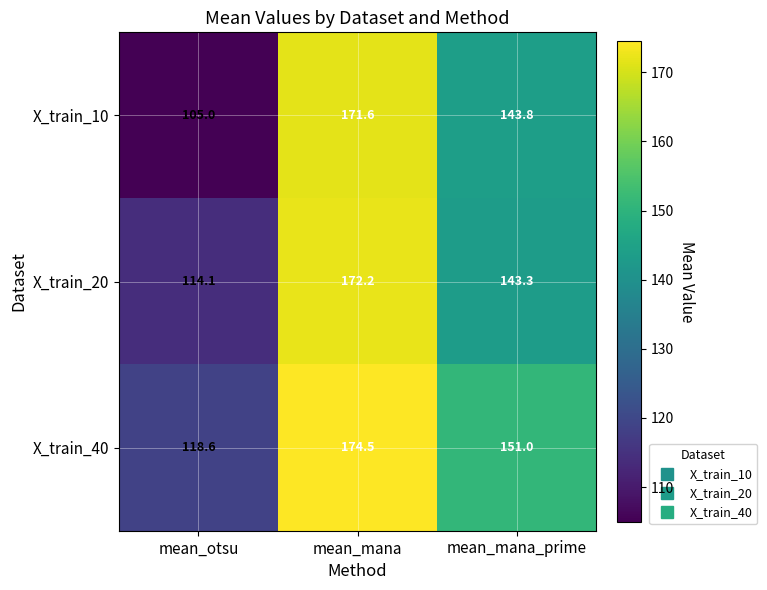

At mean_otsu, list the series in order from smallest to largest.

X_train_10, X_train_20, X_train_40